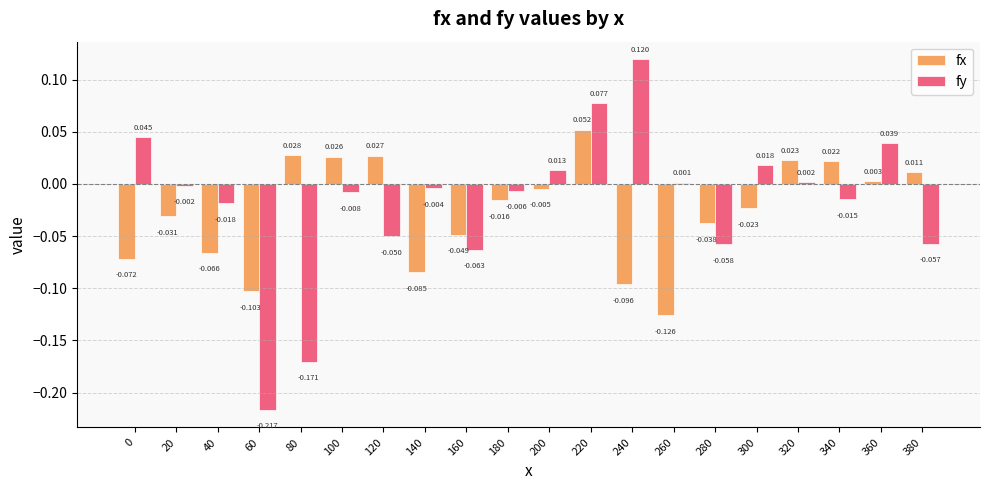

Which series has the widest spread of values?

fy